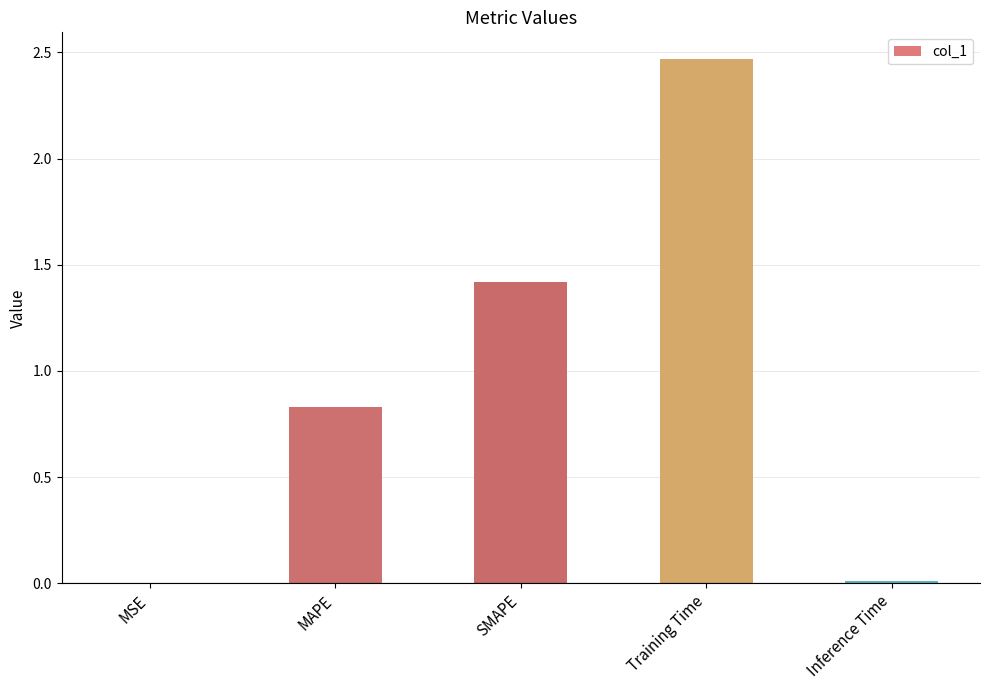

What is the sum of all values?

4.7